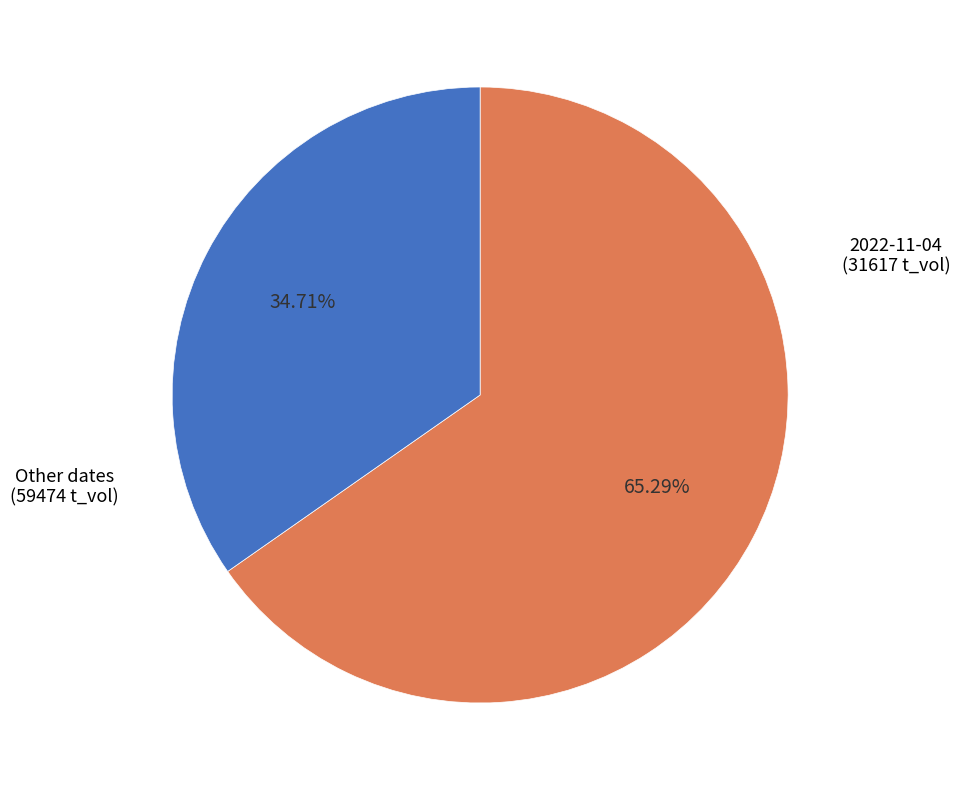

Is there any slice that represents more than half of the pie?

Yes